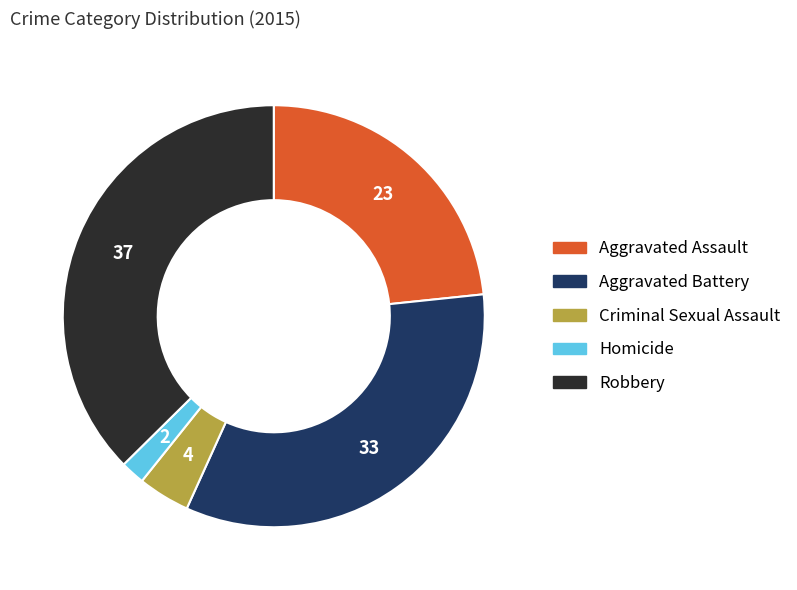

Which has a higher value, Criminal Sexual Assault or Robbery?

Robbery